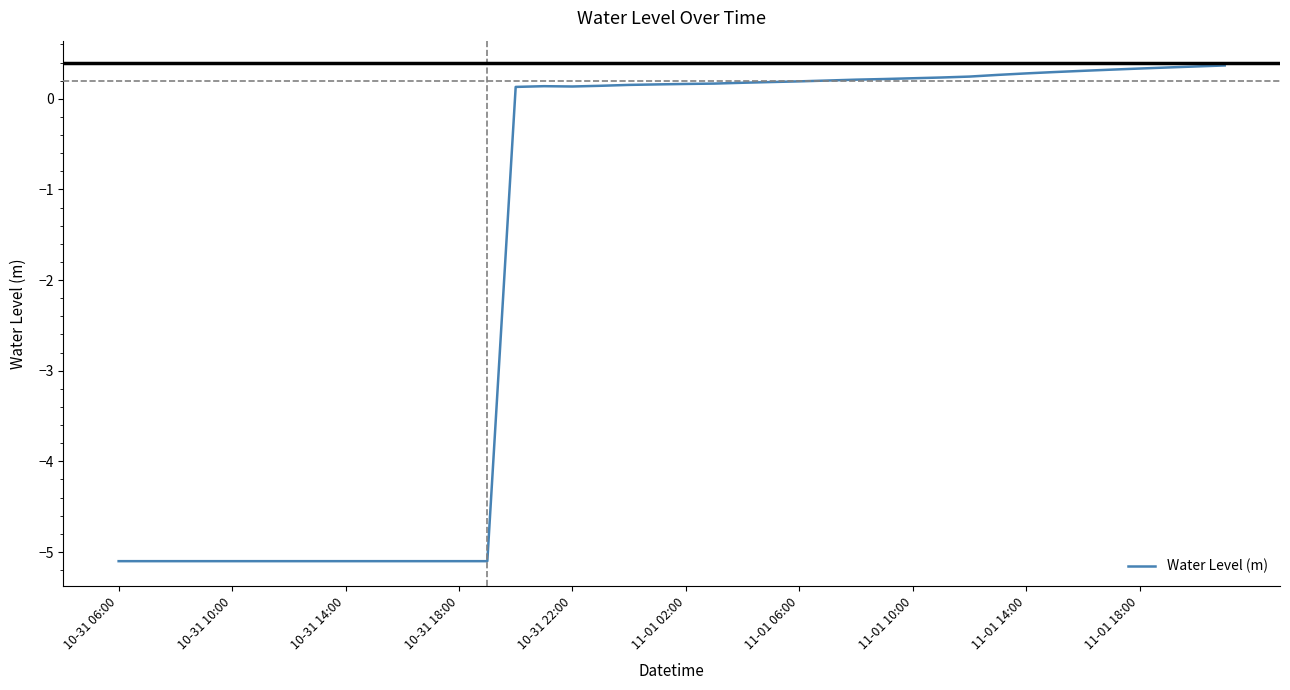

What is the smallest value displayed?

-5.1